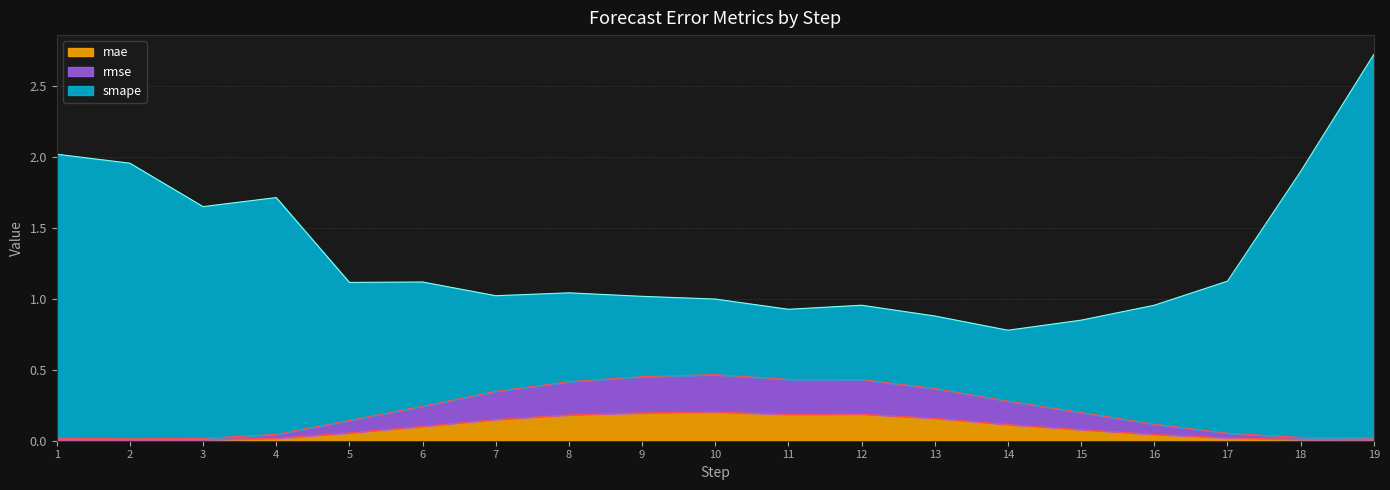

True or false: smape and mae intersect in this chart.

False